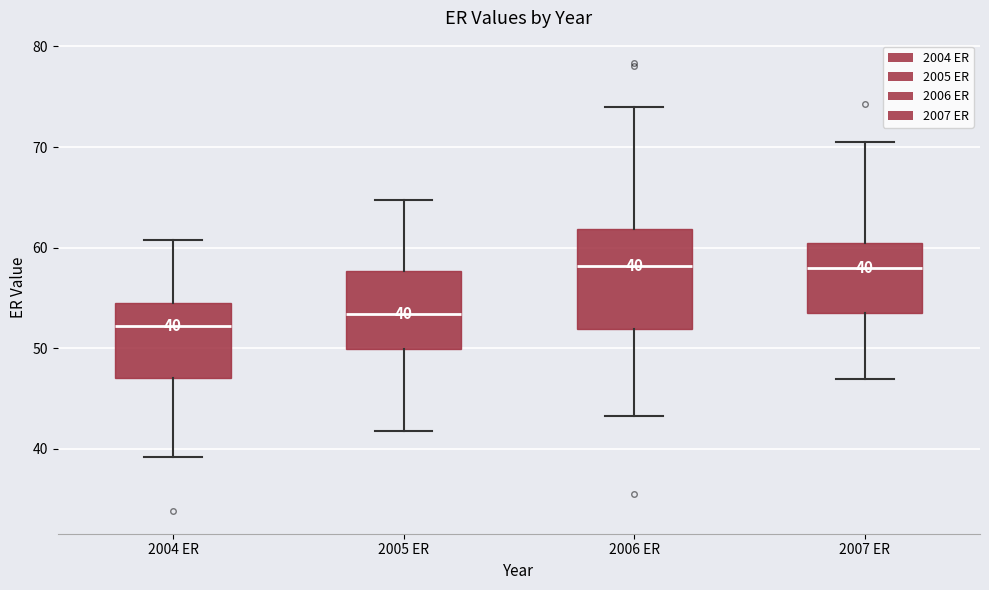

Comparing the boxes themselves (not the whiskers), which one is the tallest?

2006 ER